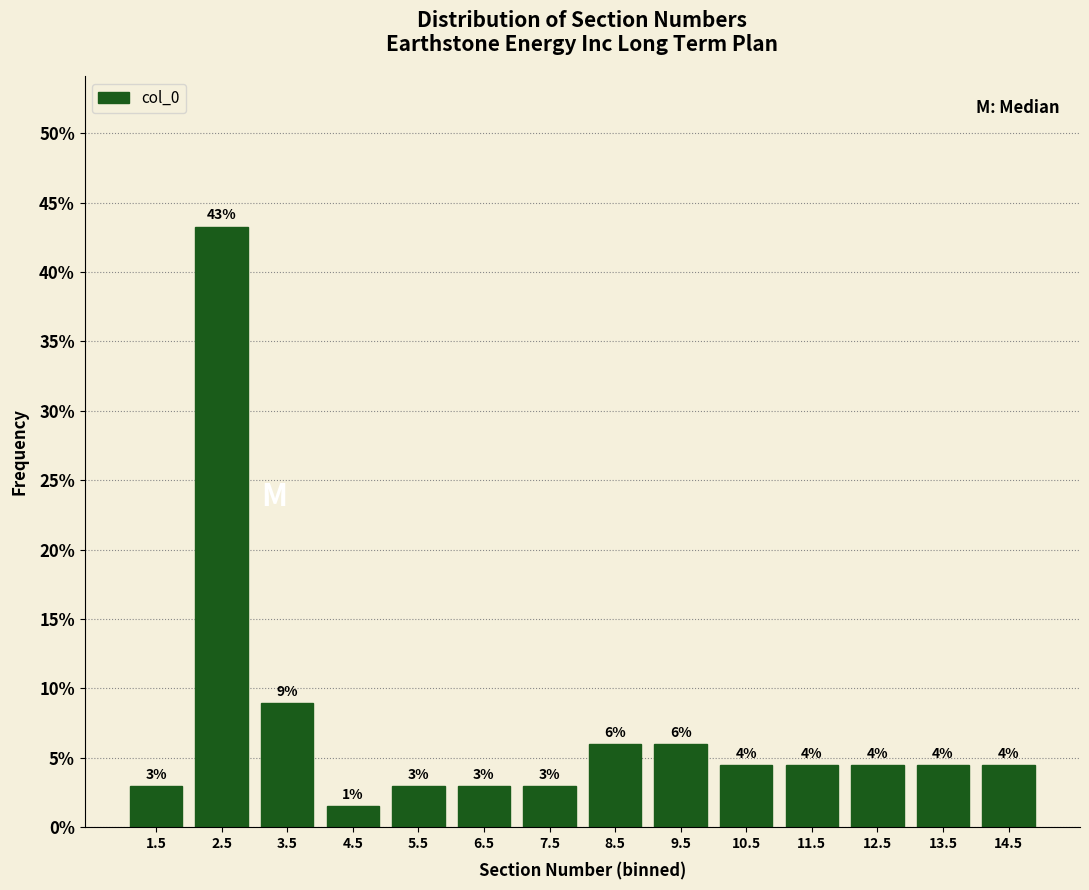

Which range on the x-axis has the tallest bar?

2 to 3